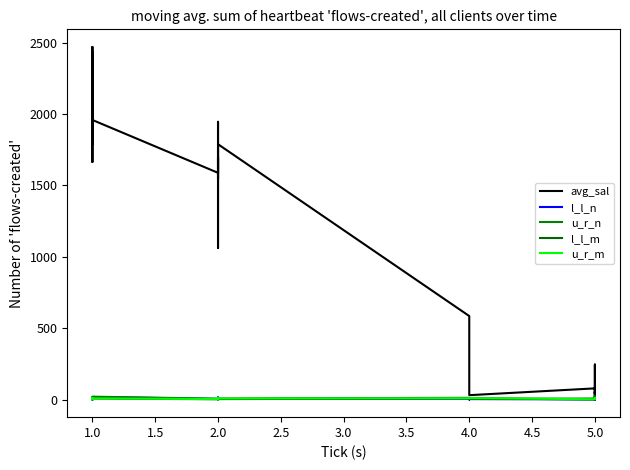

Is it true that l_l_m equals 0.9 at 2.0?

False